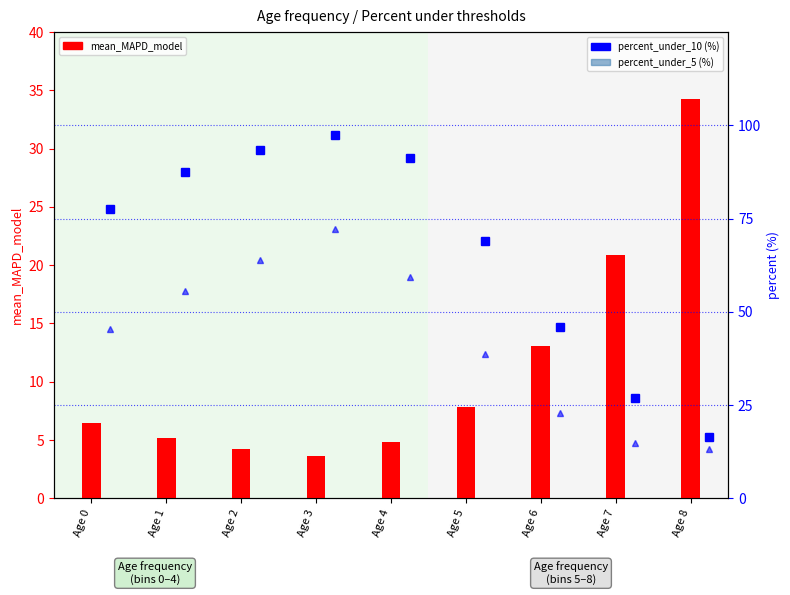

What is the spread (max minus min) of values at Age 0?

71.1